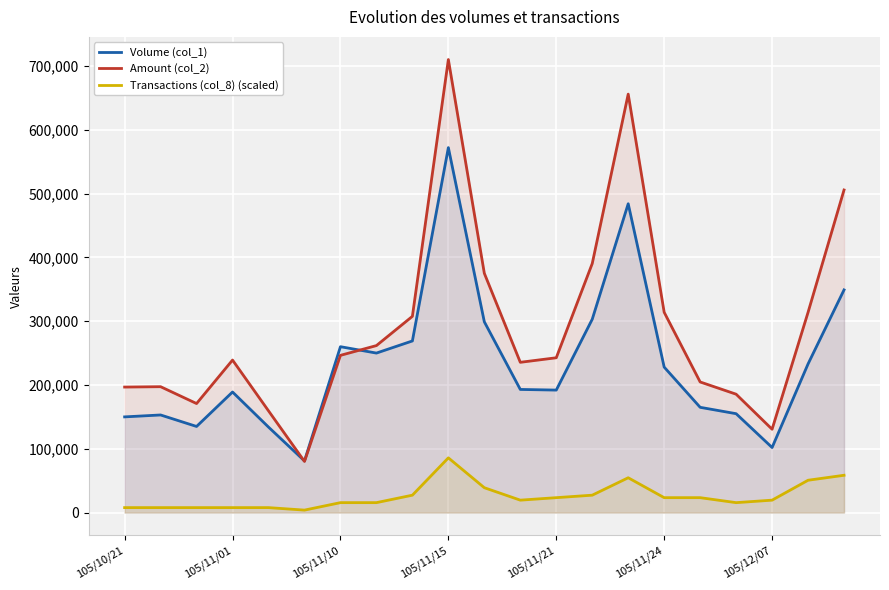

What is the total value across all series at 10?

713020